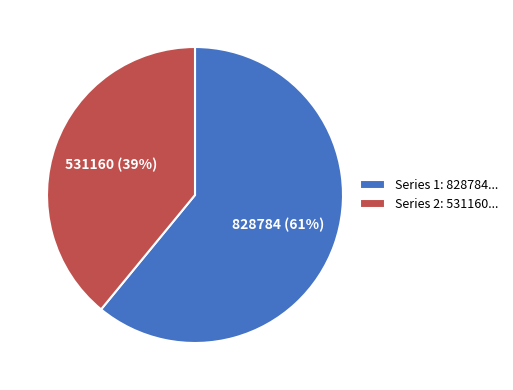

Which has a higher value, 531160 or 828784?

828784